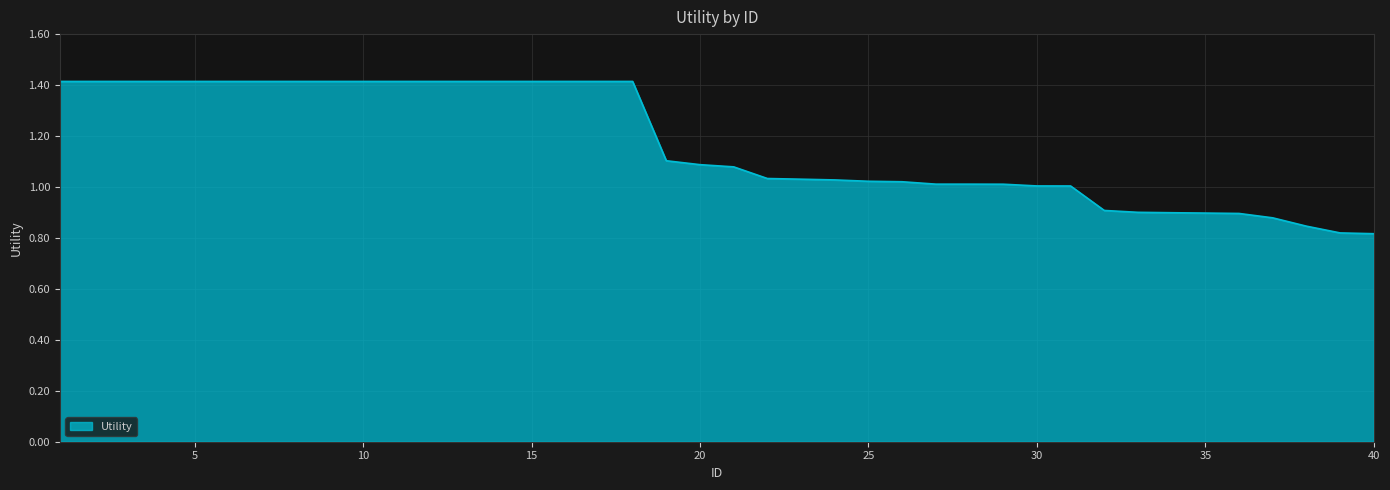

What is the greatest value displayed?

1.4